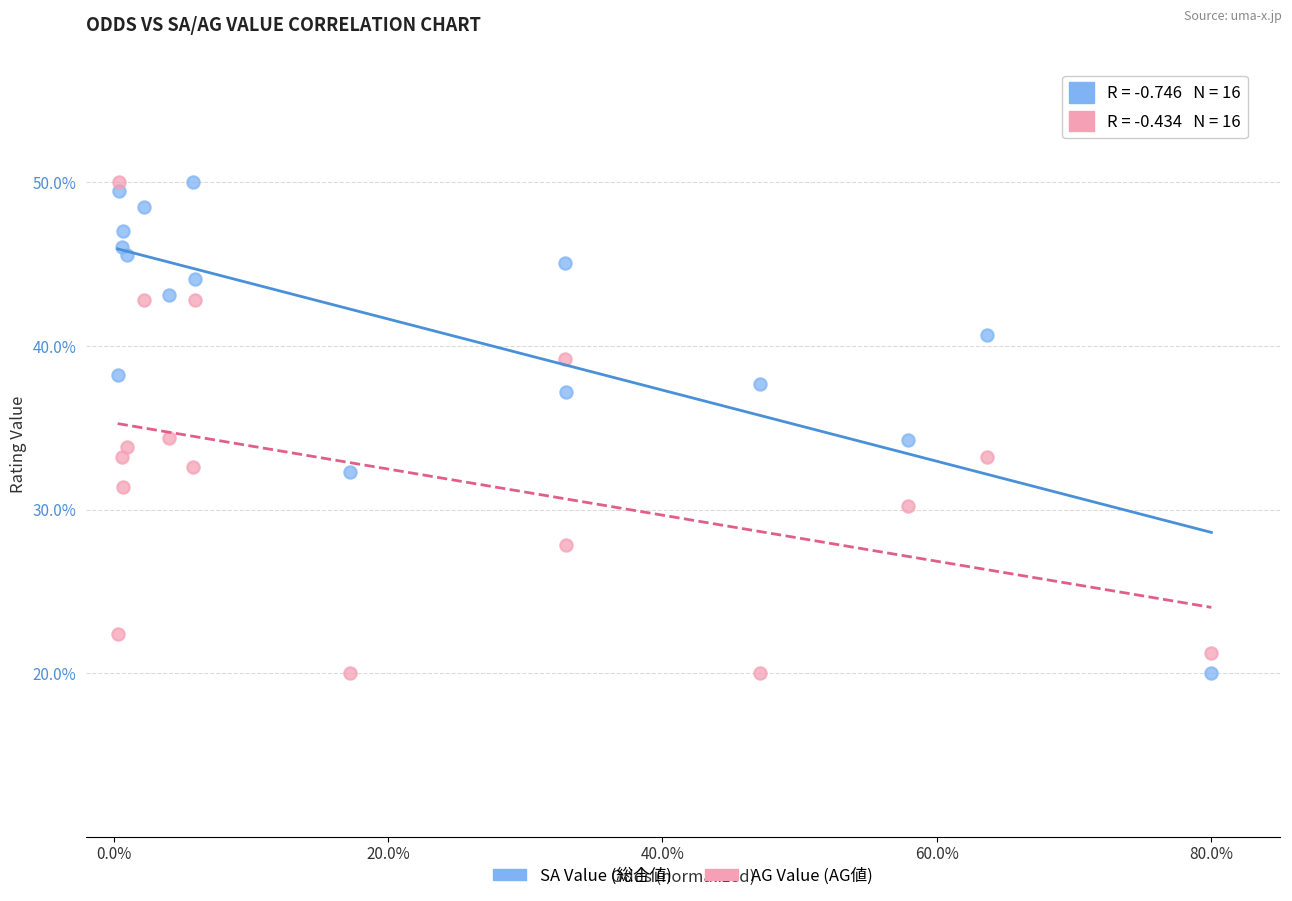

What is the X range (max minus min) for the scatter plot?

79.7